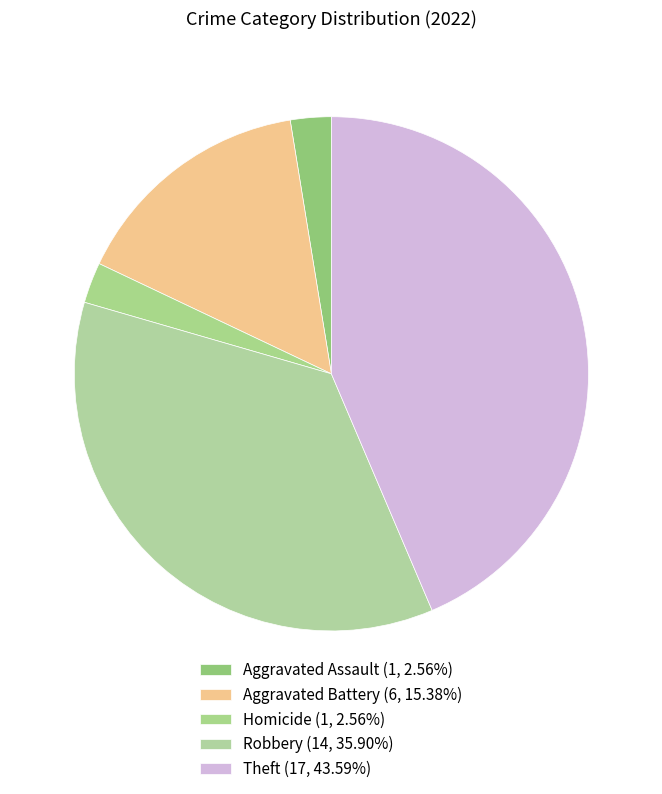

How many segments does this pie chart have?

5